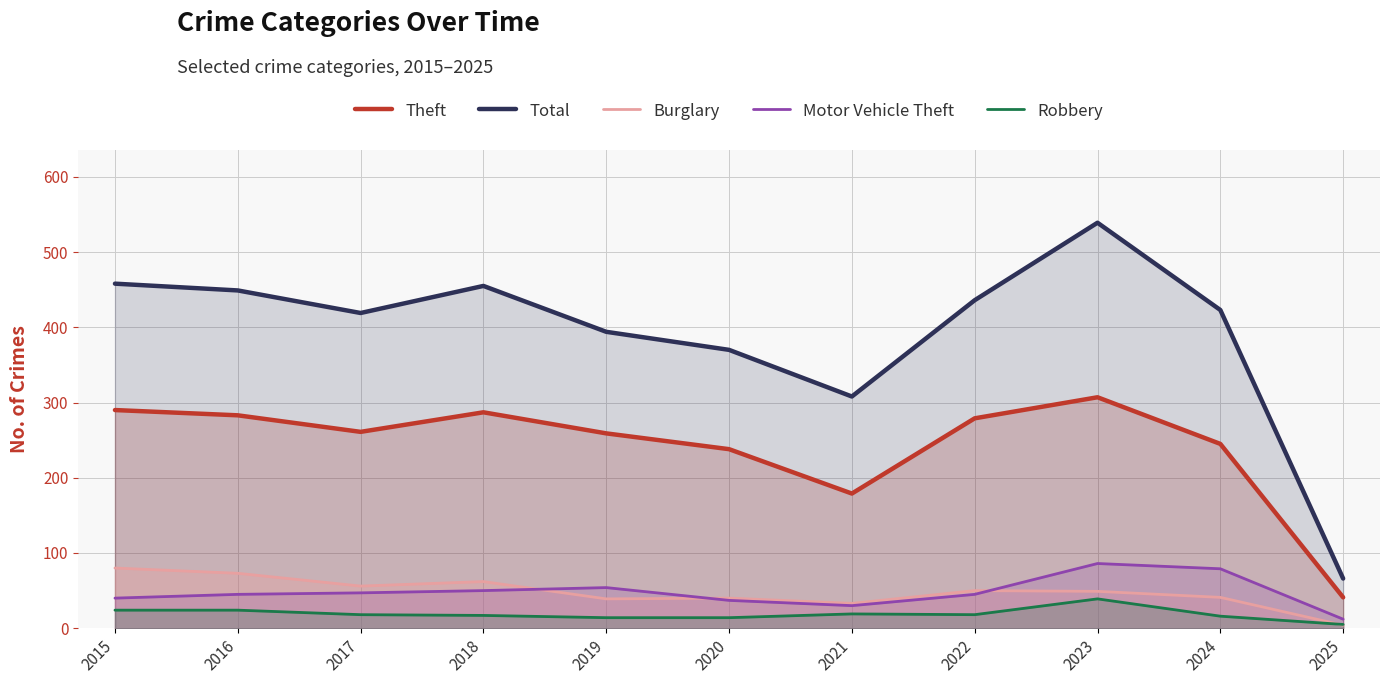

Which label corresponds to the largest value in the chart?

2023